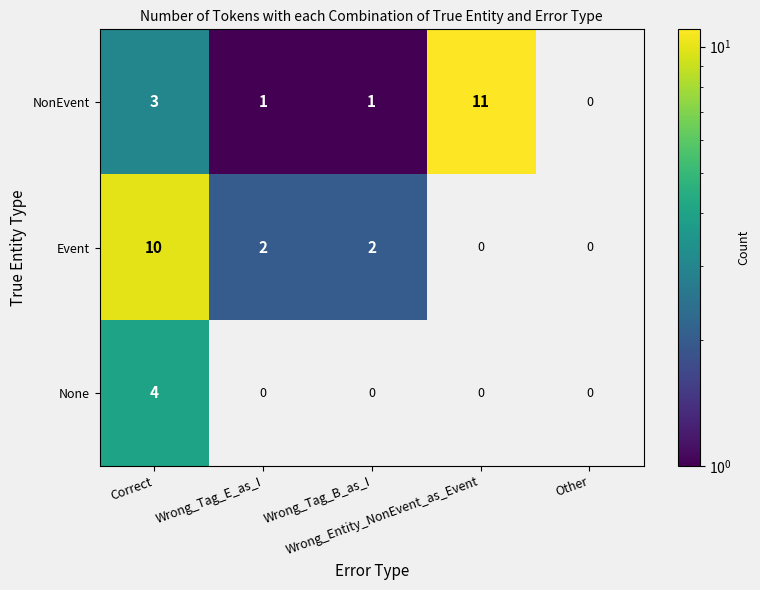

List the series in order of their peak value, highest first.

NonEvent, Event, None